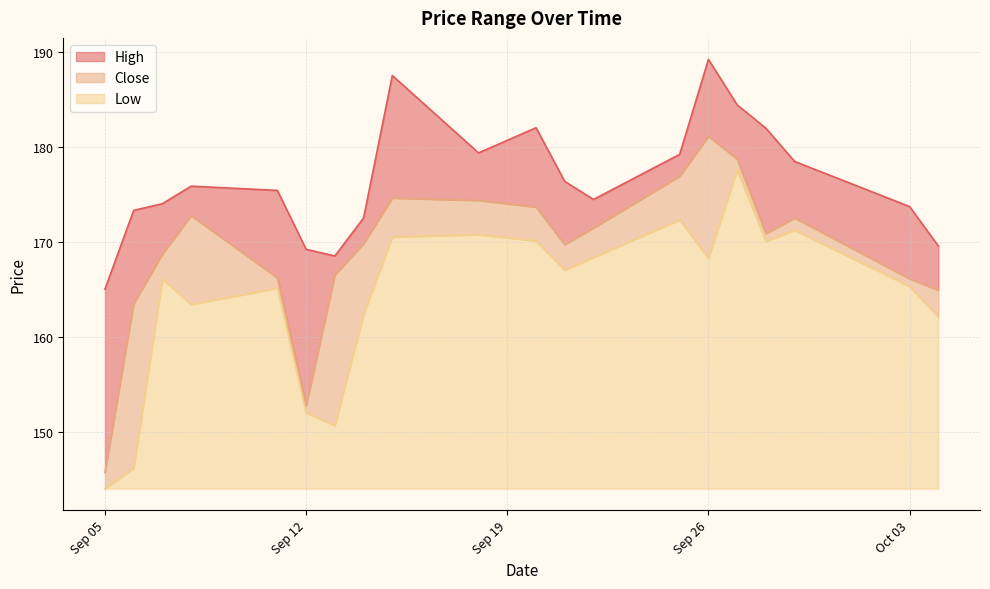

What position from the right is 2023-09-28?

4